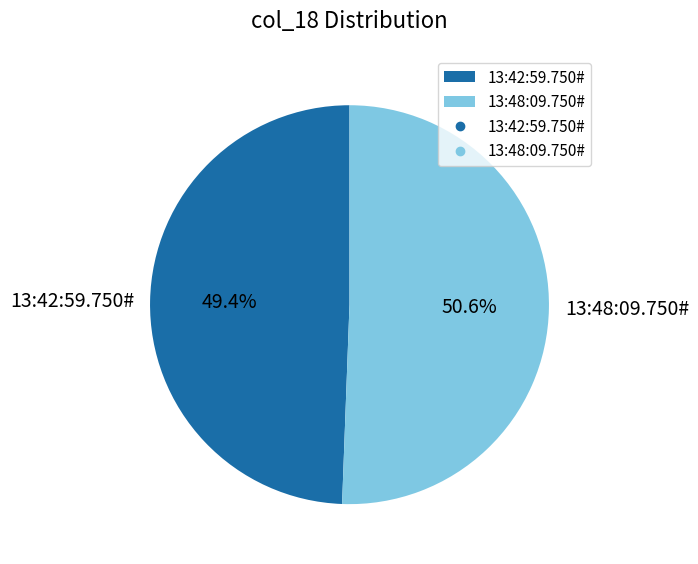

Which slice is the largest?

13:48:09.750#